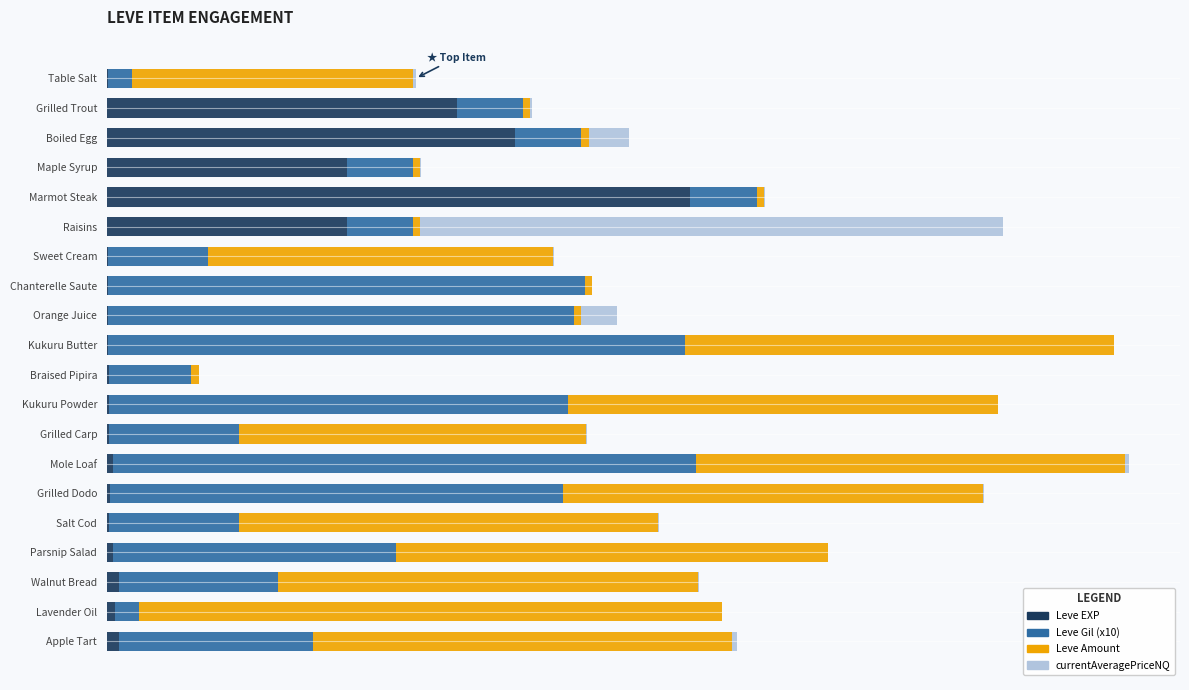

What is the value of the Leve Amount bar at the 1st from the left?

48.1